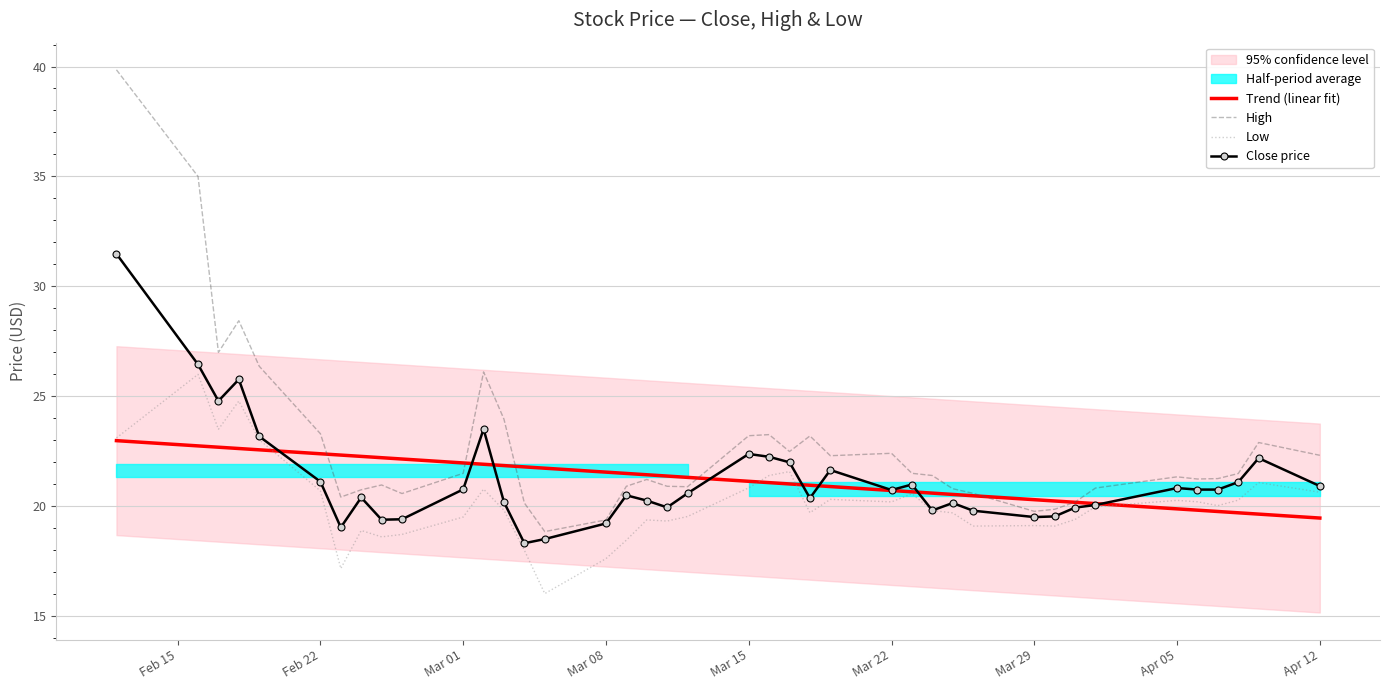

What is the maximum value for High?

39.8